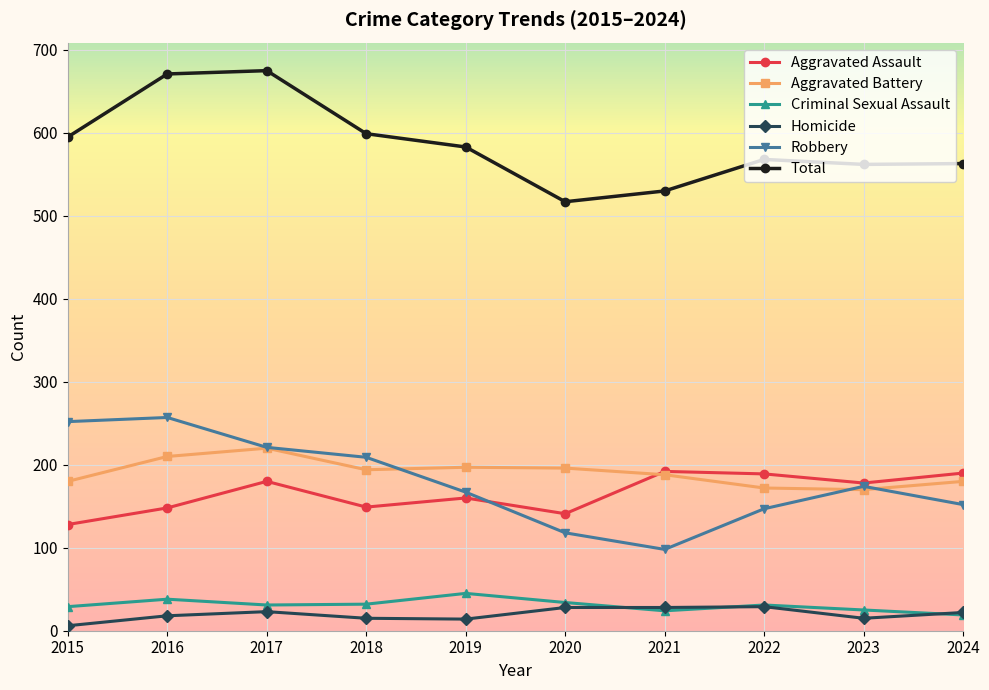

Is it true that Criminal Sexual Assault equals 58 at 2020?

False